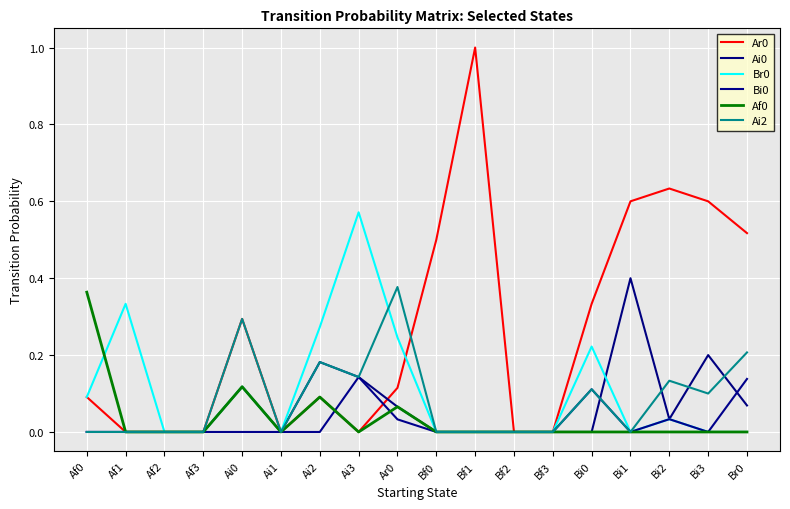

What is the maximum value shown in the chart?

1.0